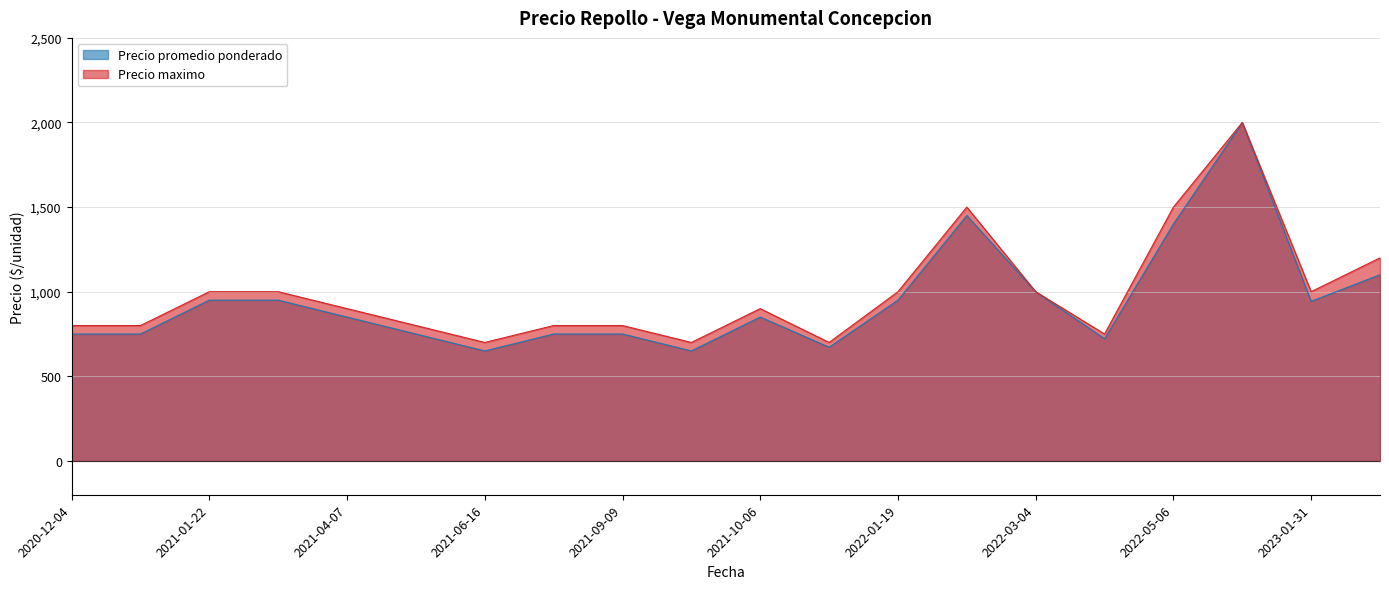

What is the sum of the Precio promedio ponderado values at 2022-03-04 and 2021-01-08?

1750